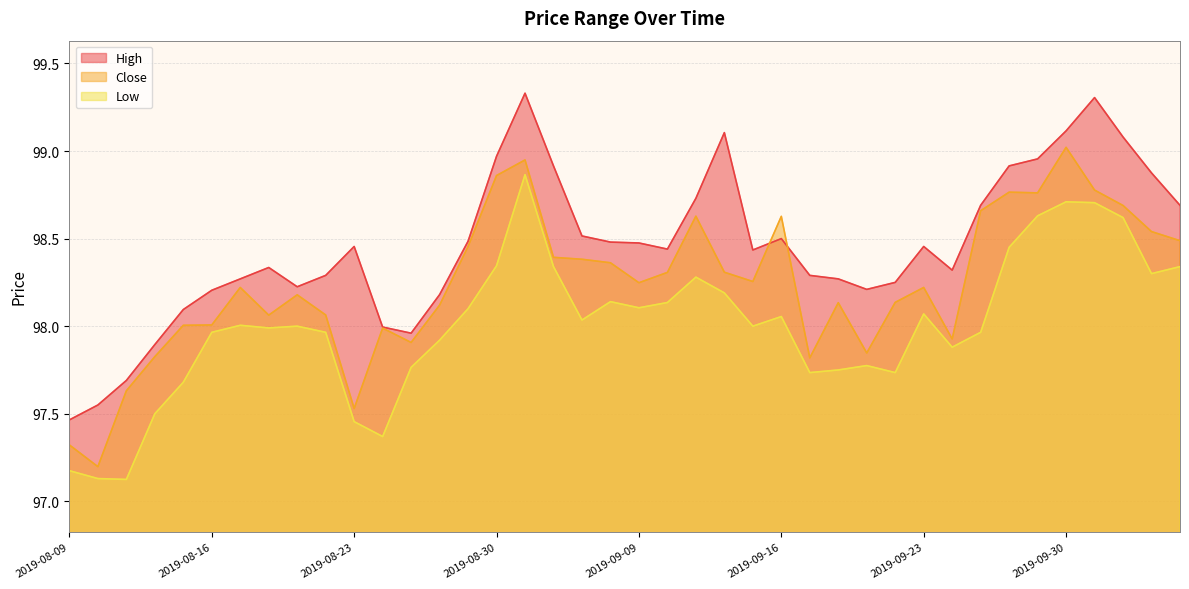

What value does the Close series have at 2019-09-13?

98.3